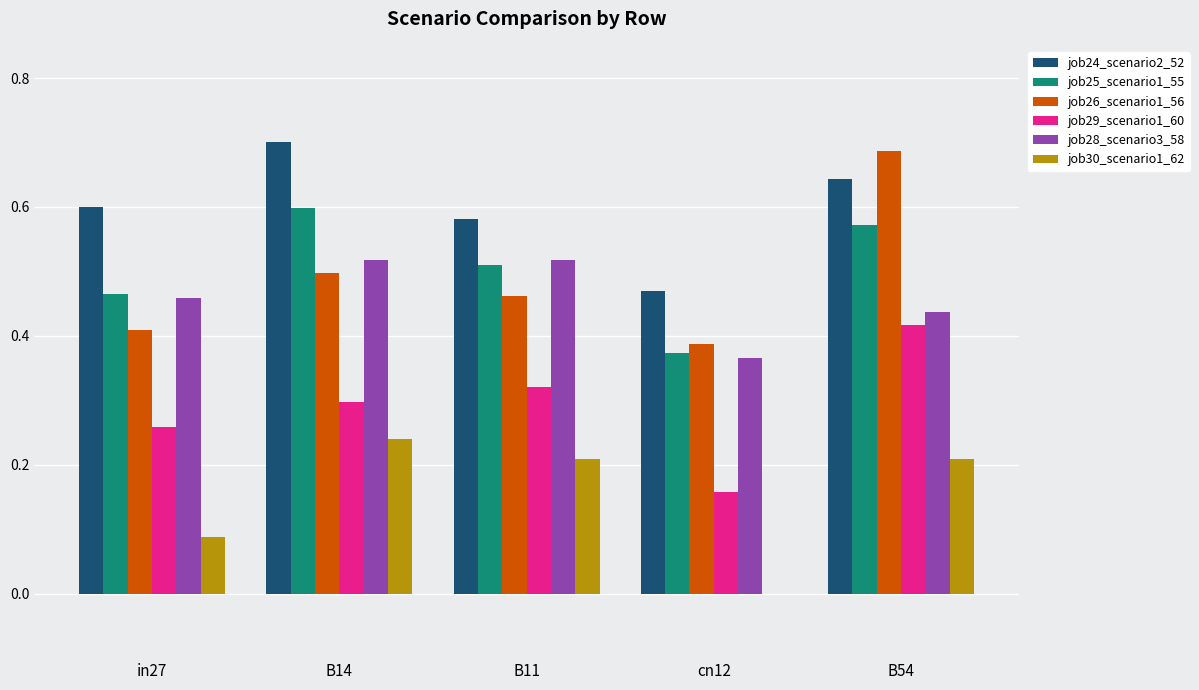

Which category has the highest value in the job25_scenario1_55 series?

B14